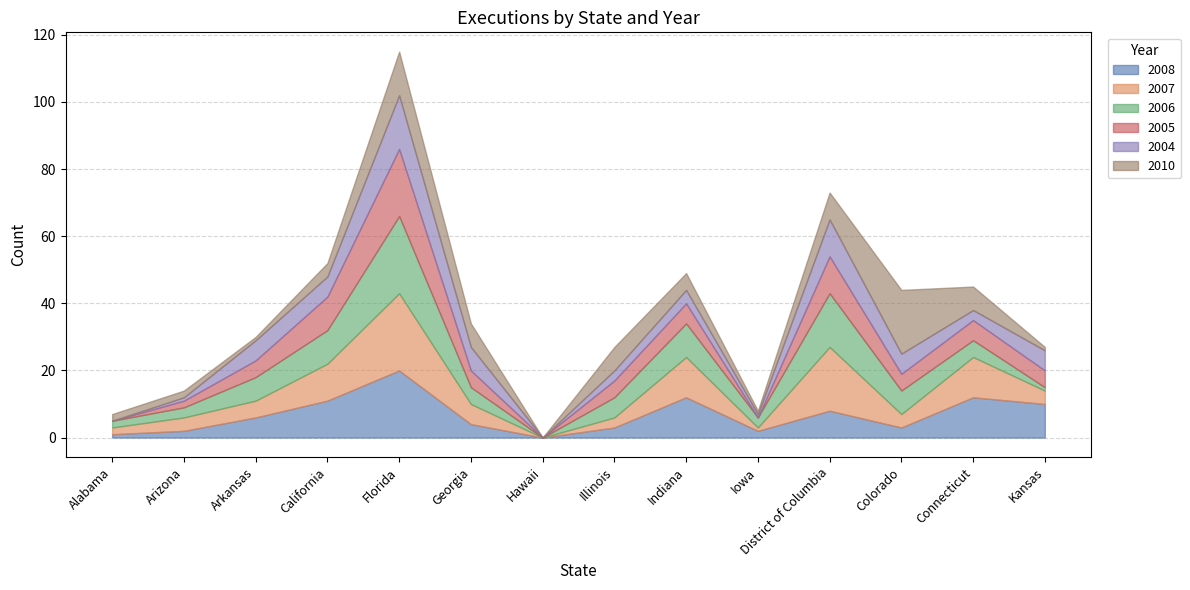

Reading left to right, what are all the values shown in this chart?

2008: Alabama=1	Arizona=2	Arkansas=6	California=11	Florida=20	Georgia=4	Hawaii=0	Illinois=3	Indiana=12	Iowa=2	District of Columbia=8	Colorado=3	Connecticut=12	Kansas=10
2007: Alabama=2	Arizona=4	Arkansas=5	California=11	Florida=23	Georgia=6	Hawaii=0	Illinois=3	Indiana=12	Iowa=1	District of Columbia=19	Colorado=4	Connecticut=12	Kansas=4
2006: Alabama=2	Arizona=3	Arkansas=7	California=10	Florida=23	Georgia=5	Hawaii=0	Illinois=6	Indiana=10	Iowa=3	District of Columbia=16	Colorado=7	Connecticut=5	Kansas=1
2005: Alabama=0	Arizona=2	Arkansas=5	California=10	Florida=20	Georgia=5	Hawaii=0	Illinois=5	Indiana=6	Iowa=0	District of Columbia=11	Colorado=5	Connecticut=6	Kansas=5
2004: Alabama=0	Arizona=1	Arkansas=6	California=6	Florida=16	Georgia=7	Hawaii=0	Illinois=3	Indiana=4	Iowa=1	District of Columbia=11	Colorado=6	Connecticut=3	Kansas=6
2010: Alabama=2	Arizona=2	Arkansas=1	California=4	Florida=13	Georgia=7	Hawaii=0	Illinois=7	Indiana=5	Iowa=1	District of Columbia=8	Colorado=19	Connecticut=7	Kansas=1